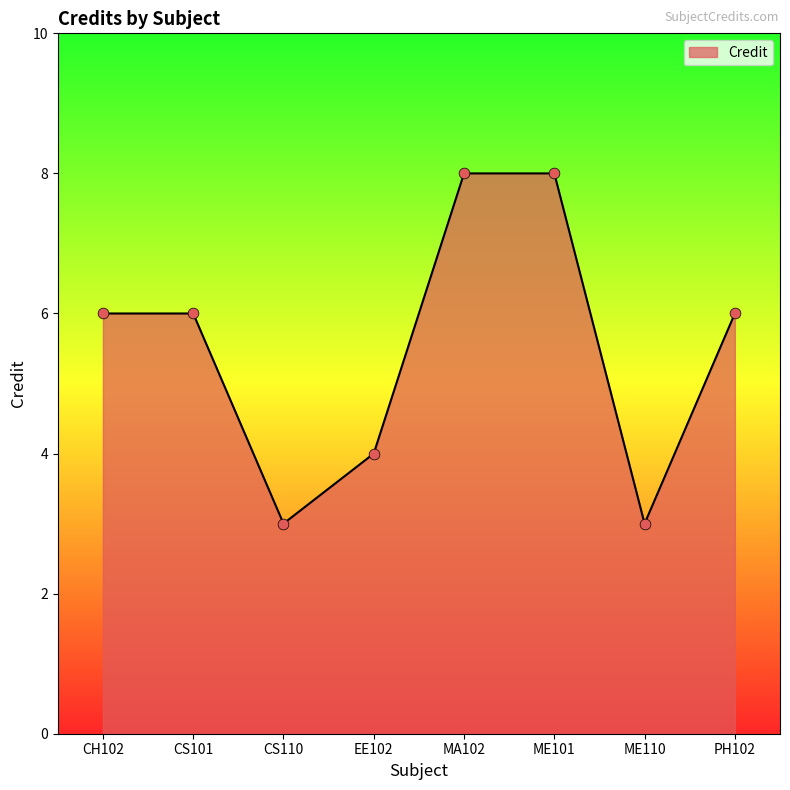

Between CS110 and EE102, which is larger?

EE102